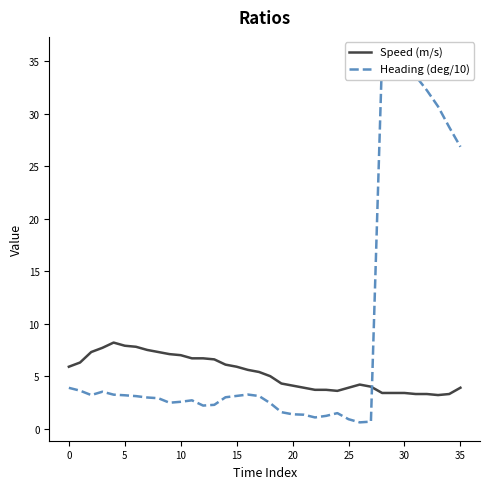

How many lines are shown in the chart?

2